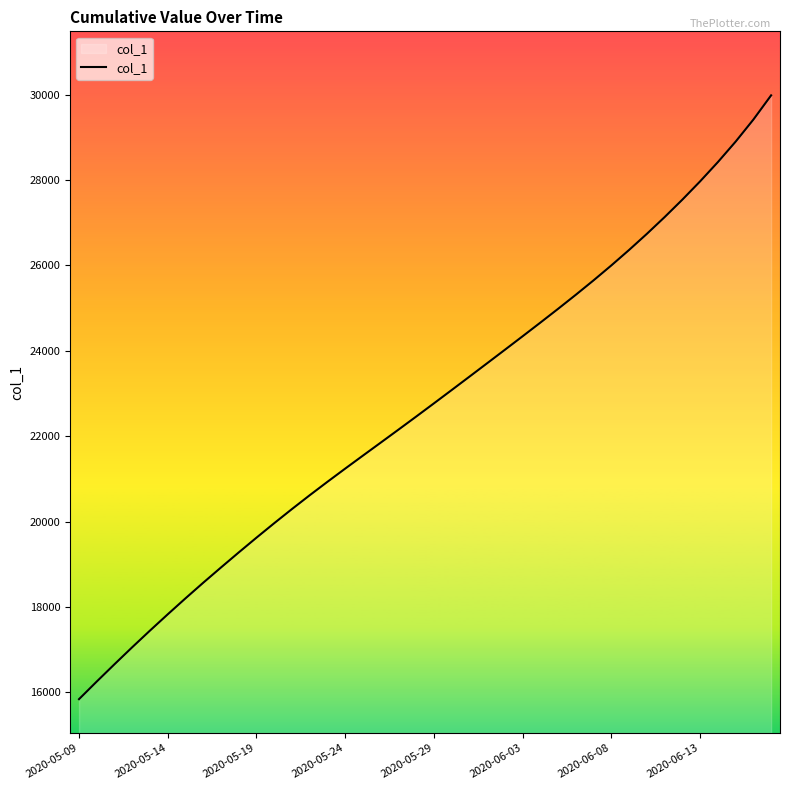

What is the smallest value displayed?

15842.6